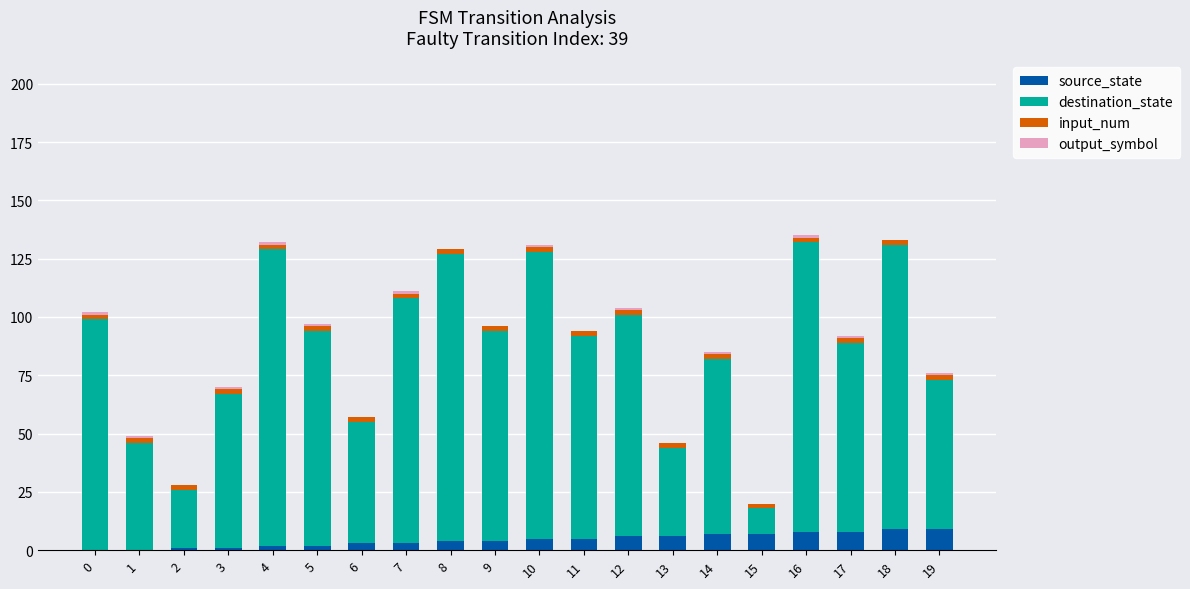

The source_state series shows 9 at 18. True or false?

True